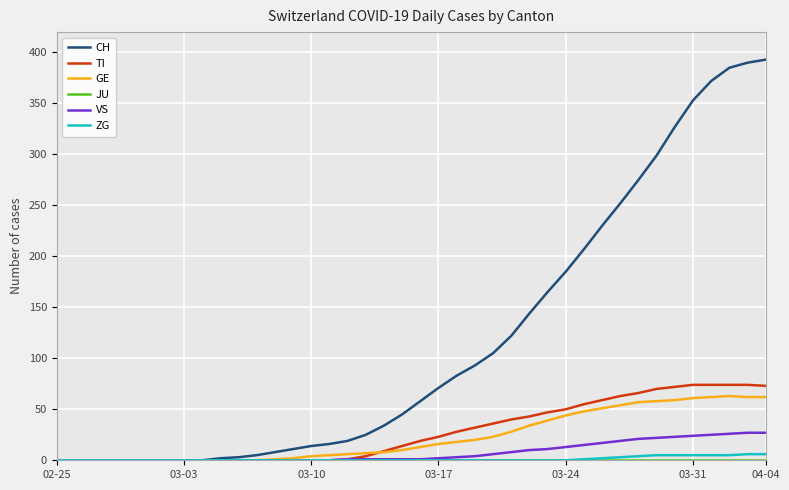

How many values in the CH series are below 58?

20